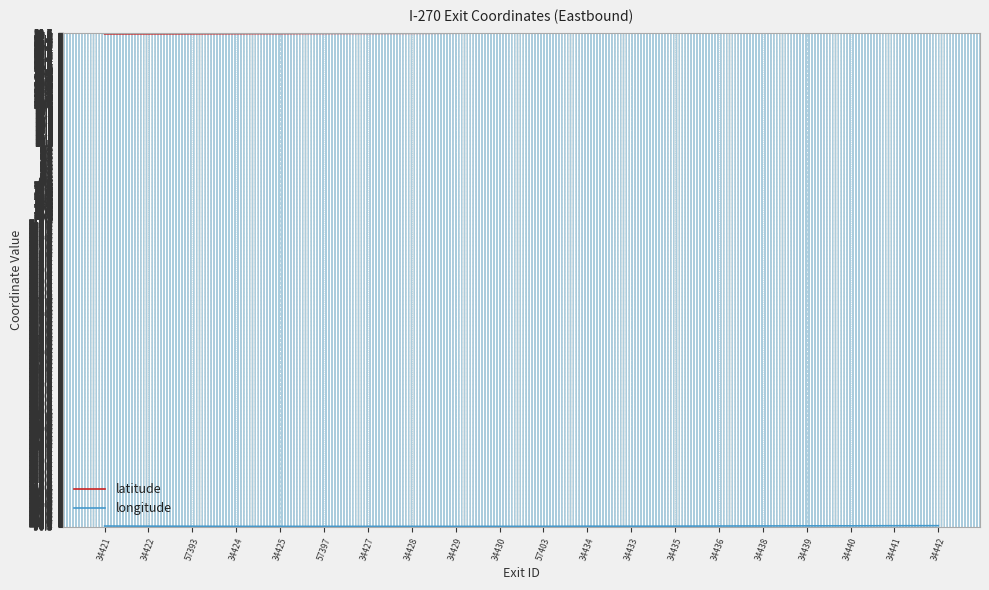

What is the difference between the latitude values at 57393 and 34442?

0.2